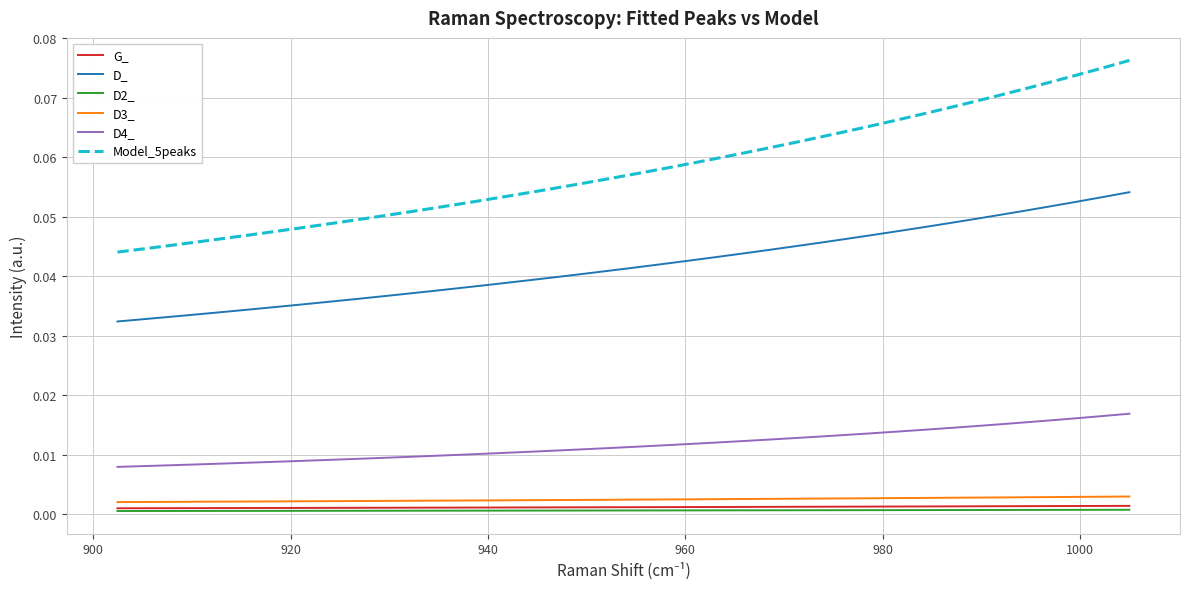

Which series has the widest spread of values?

Model_5peaks